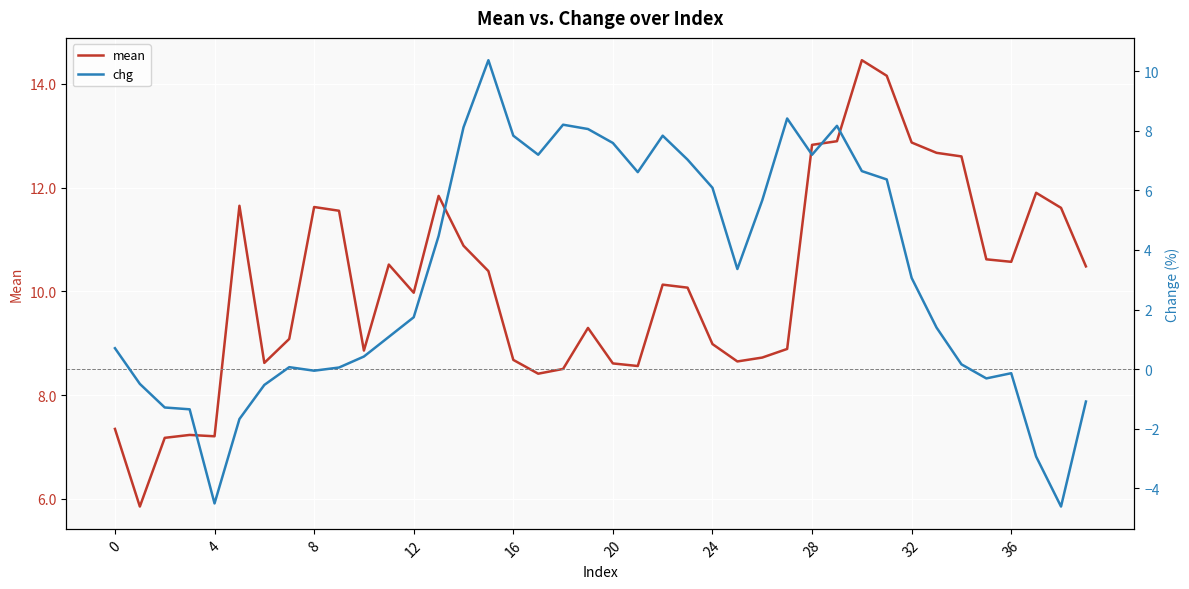

What is the sum of the mean values at 18 and 15?

18.9